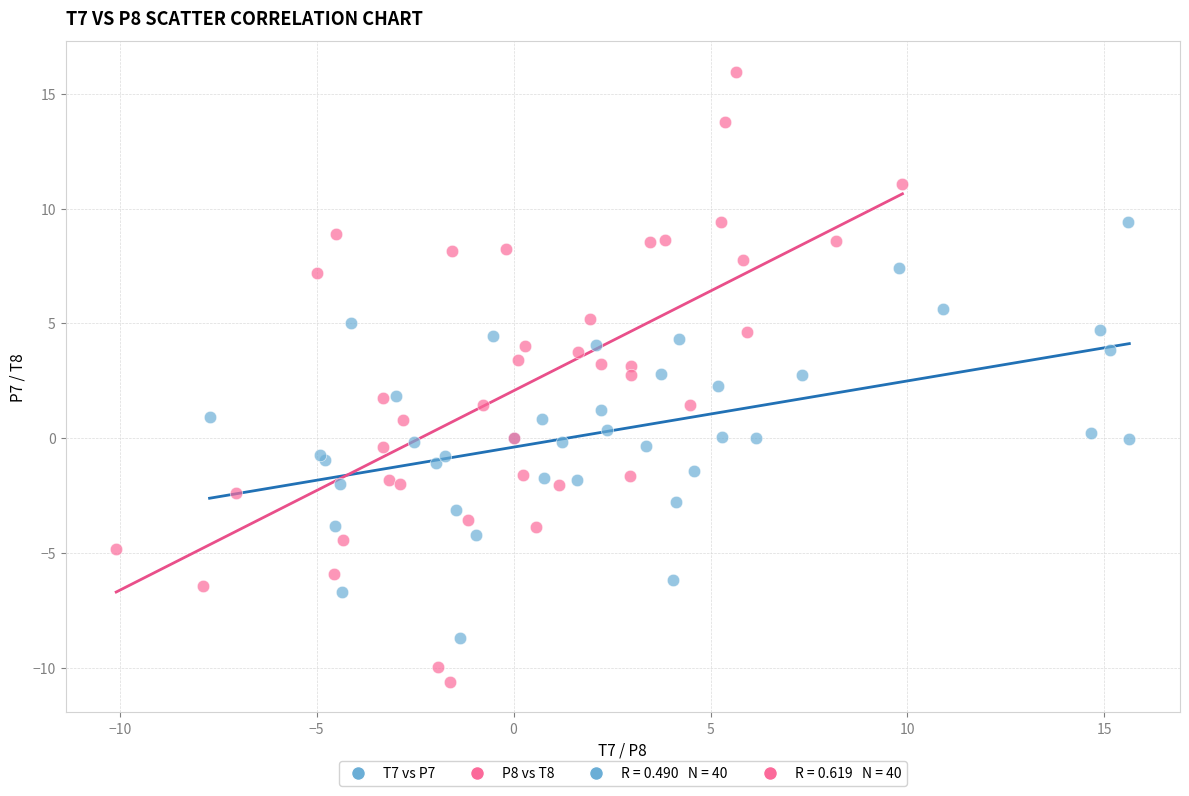

Which series contains the highest Y value?

P8 vs T8